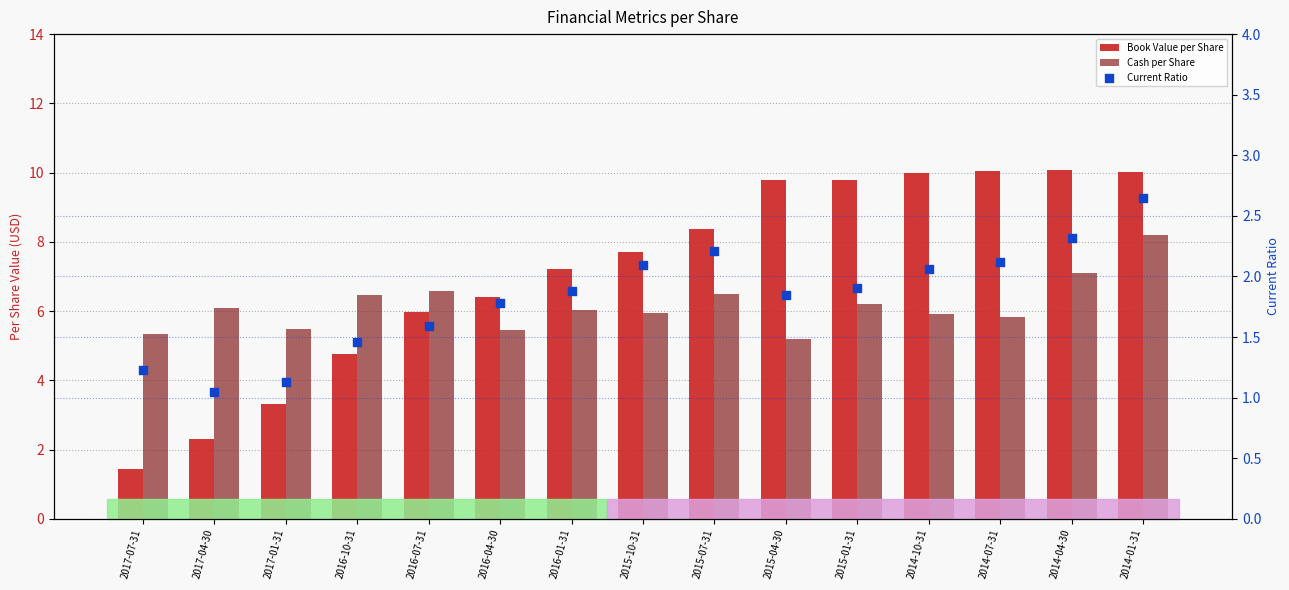

At which category is the sum across all series the highest?

2014-01-31